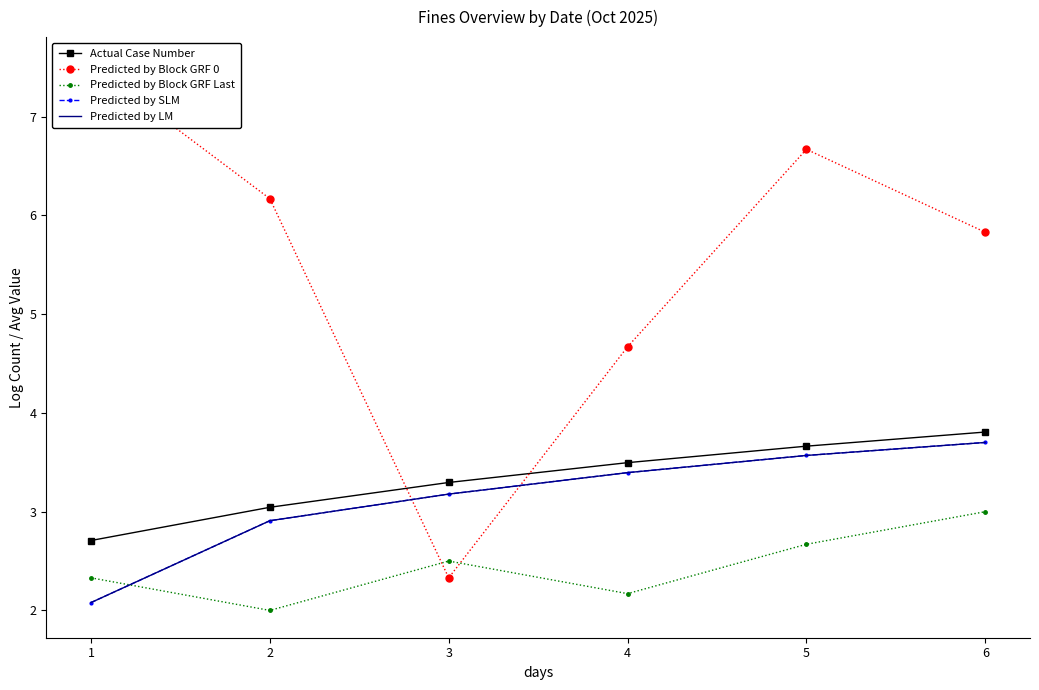

Is this an area chart (filled region under the line)?

No